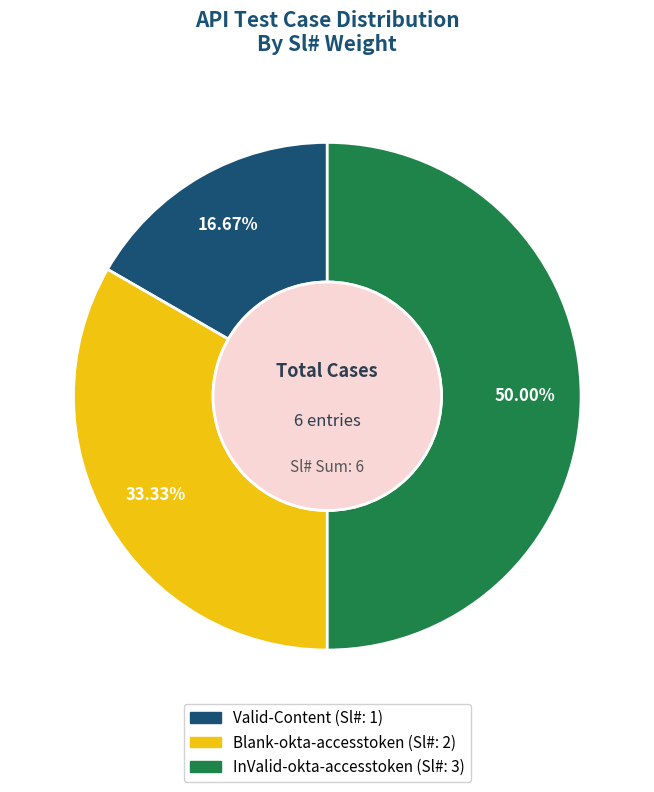

To the nearest percent, what is the average slice percentage?

33%